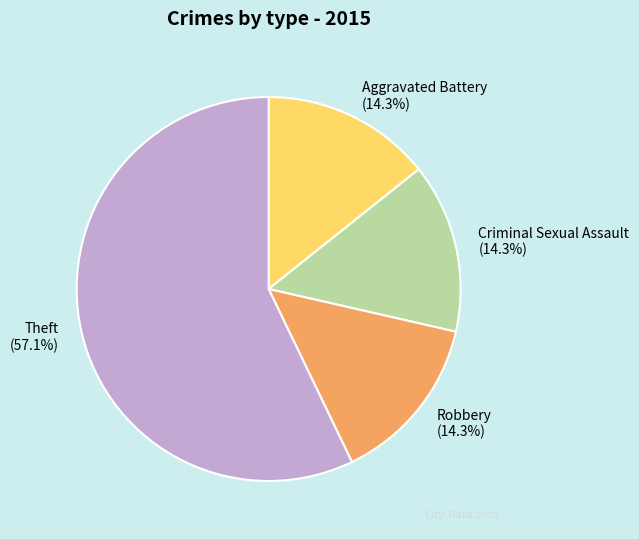

Does Robbery (14.3%) account for over 50% of the chart?

No